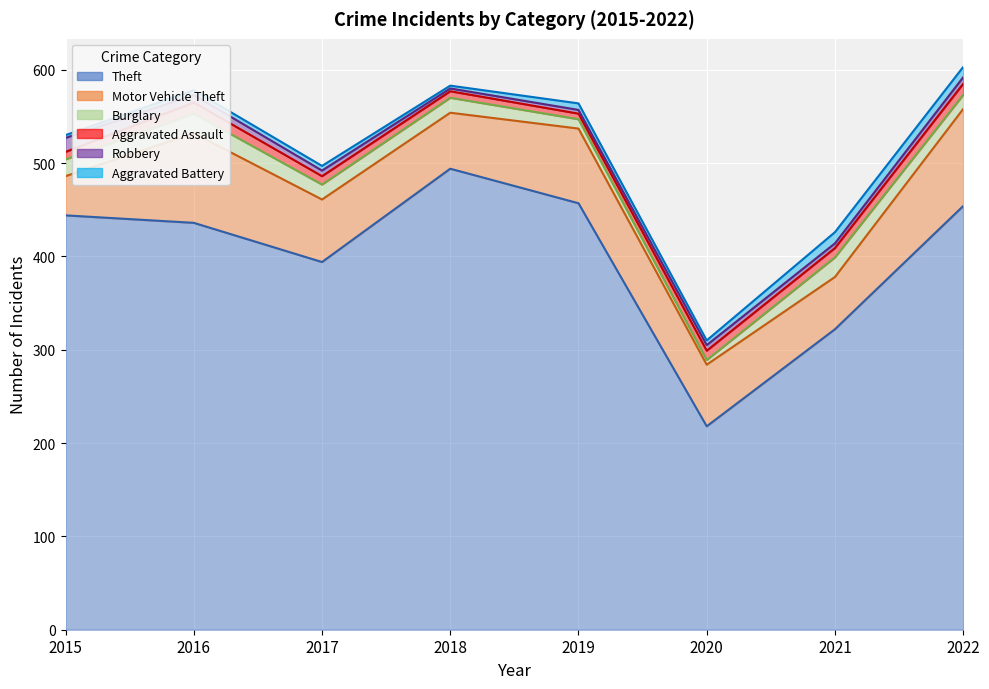

True or false: Motor Vehicle Theft and Aggravated Battery cross at least once.

False